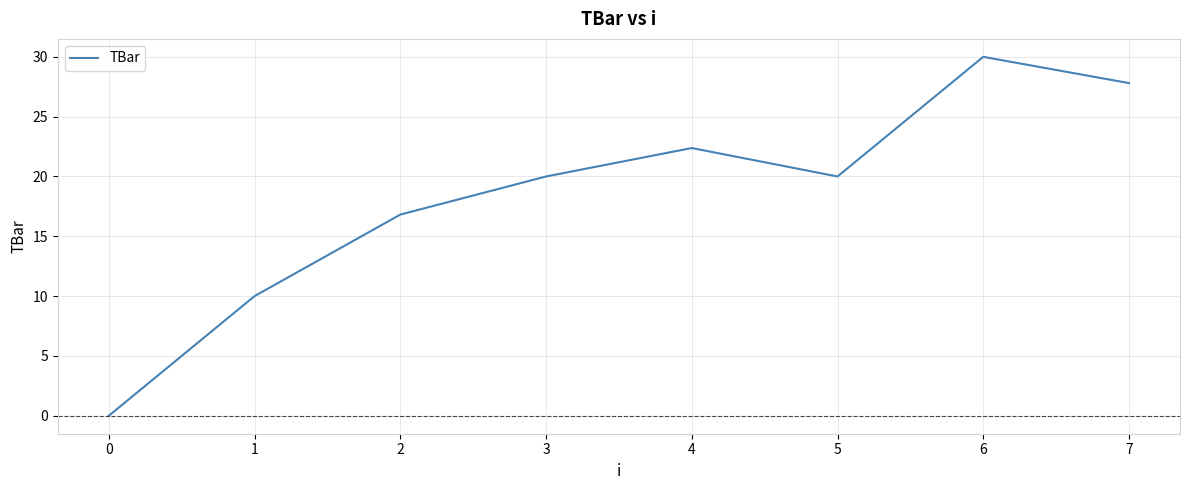

Count the number of data series in this chart.

1